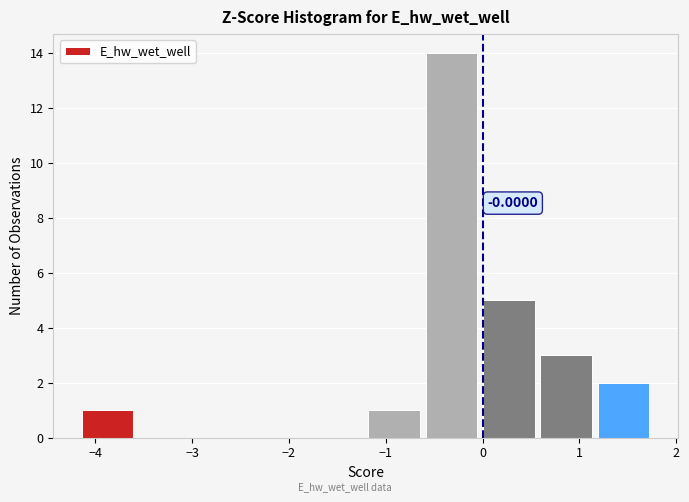

Over which range of the x-axis is the bar tallest?

-0.6 to 0.0